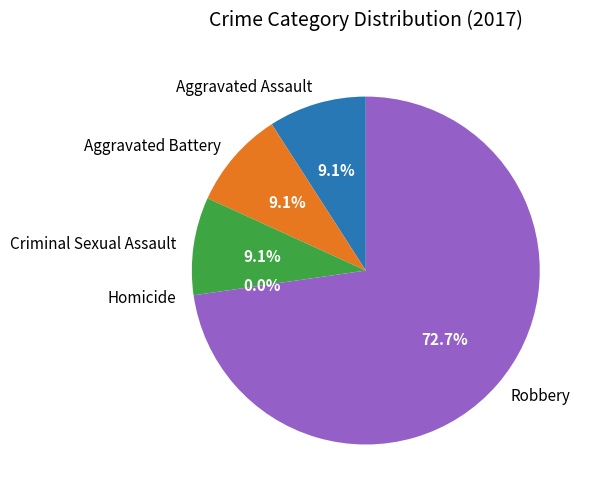

Which category has the smallest portion of the pie?

Homicide